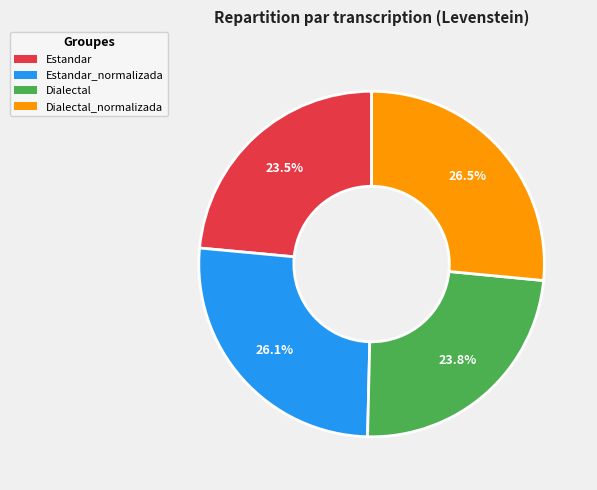

To the nearest percent, what is the combined percentage of Estandar and Dialectal?

47%